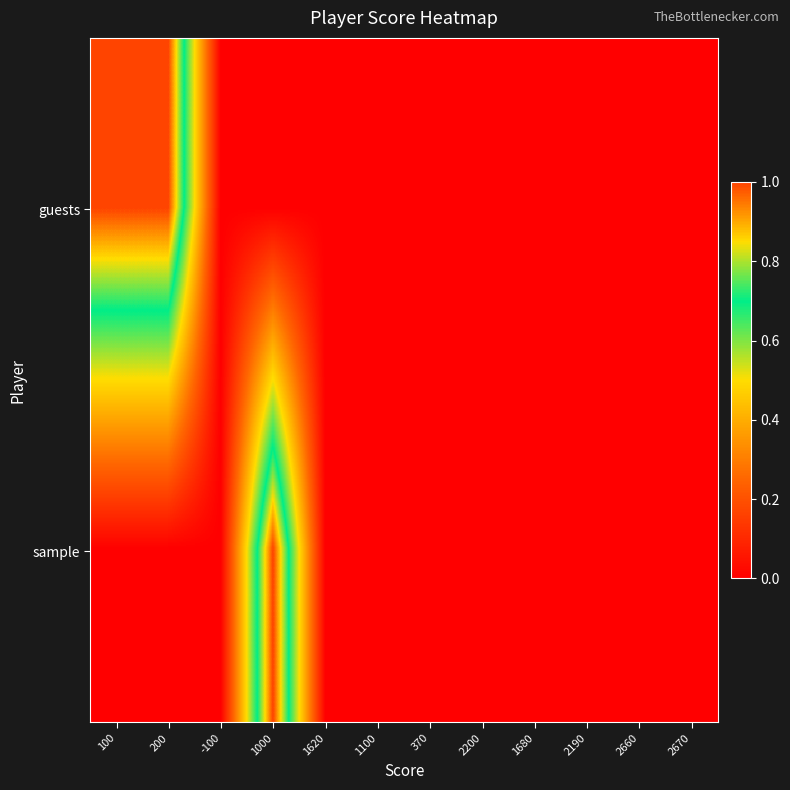

Which series has the largest range (max minus min)?

guests